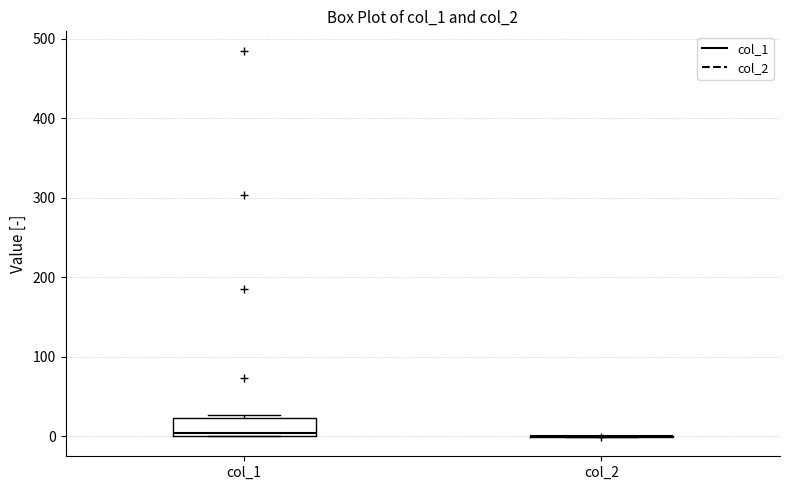

Reading left to right, read every box against the y-axis: the position of its median line, the range the box covers, and the ends of its whiskers. The values are not printed on the chart, so give them approximately, as read against the axis.

col_1: median 0, box 0 to 20, whiskers 0 to 30
col_2: box collapsed to a line at 0, whiskers 0 to 0